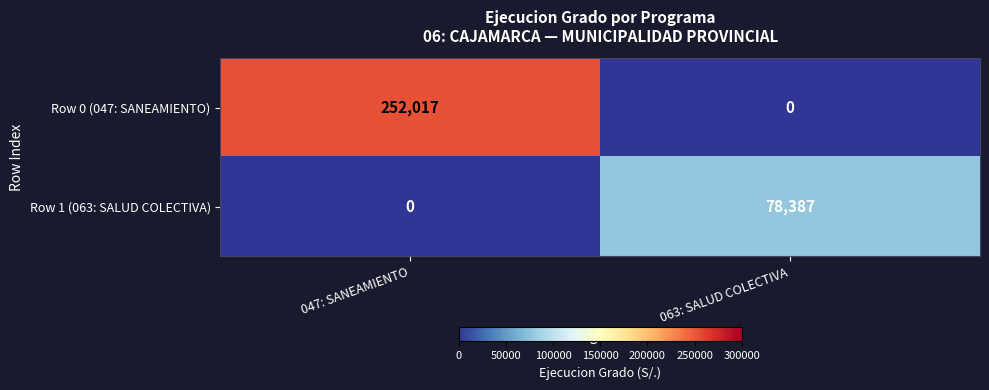

At which category is the sum across all series the highest?

047: SANEAMIENTO